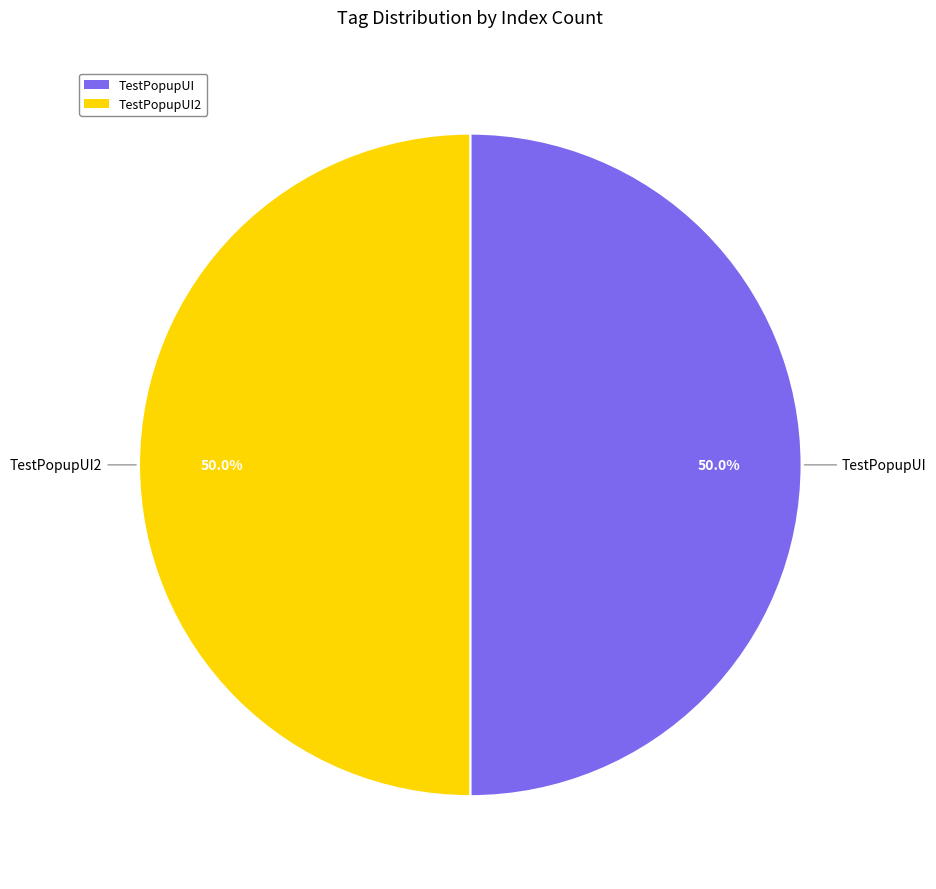

How many segments does this pie chart have?

2